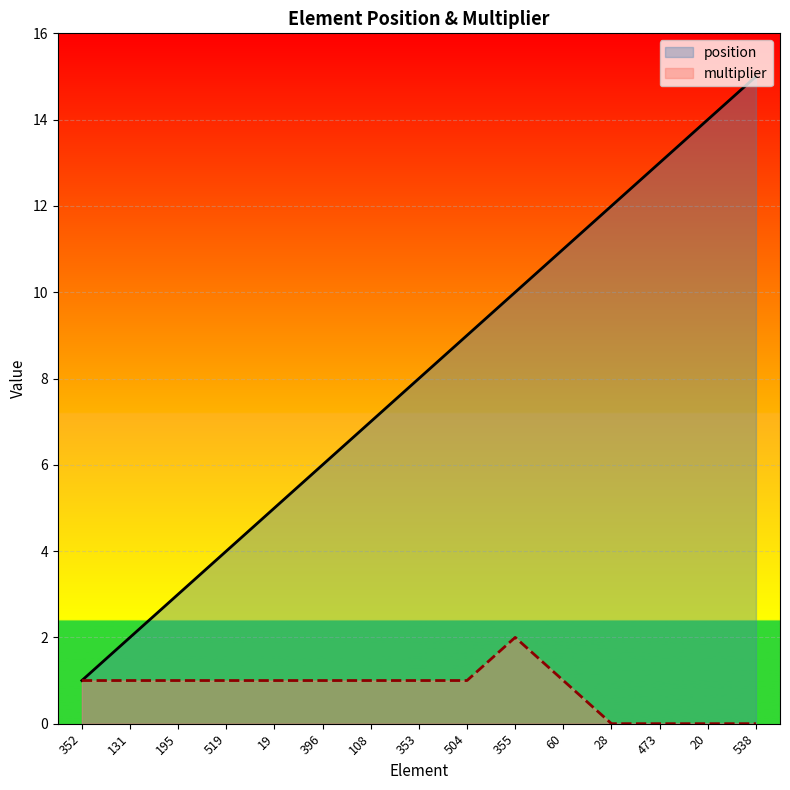

Count the number of data series in this chart.

2